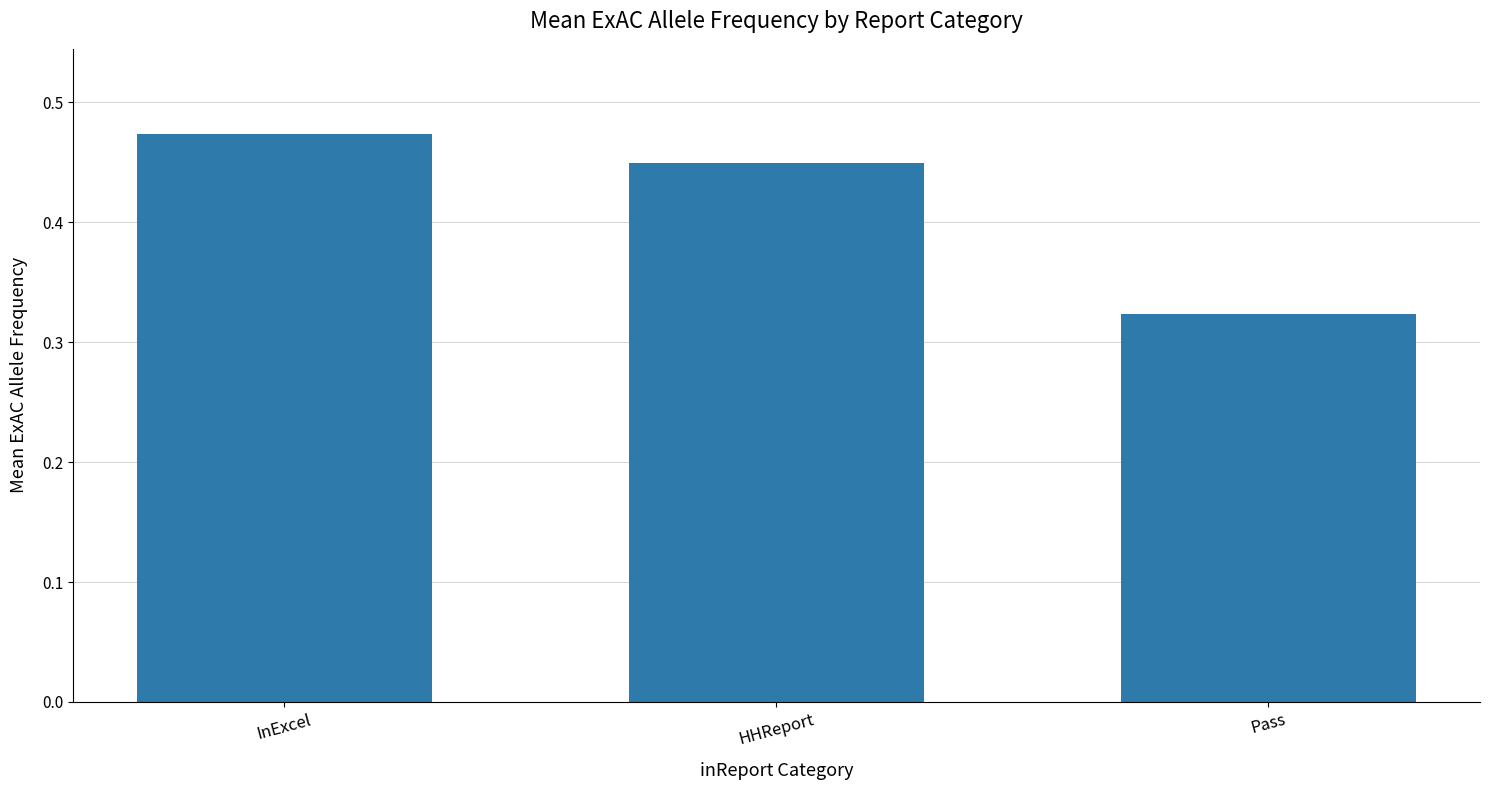

At which label is the value closest to 0?

Pass